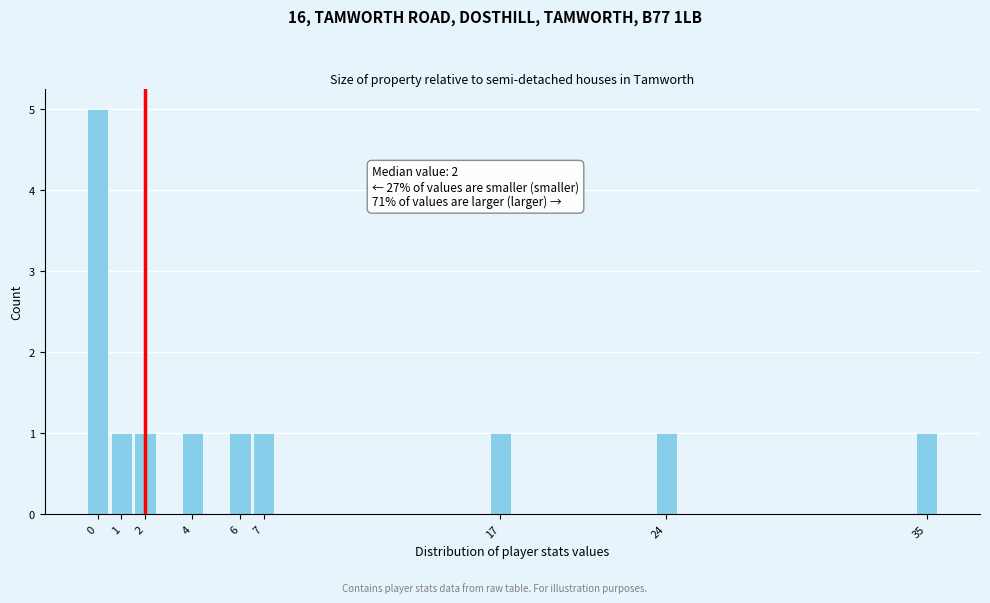

Which range on the x-axis has the tallest bar?

-0.5 to 0.5